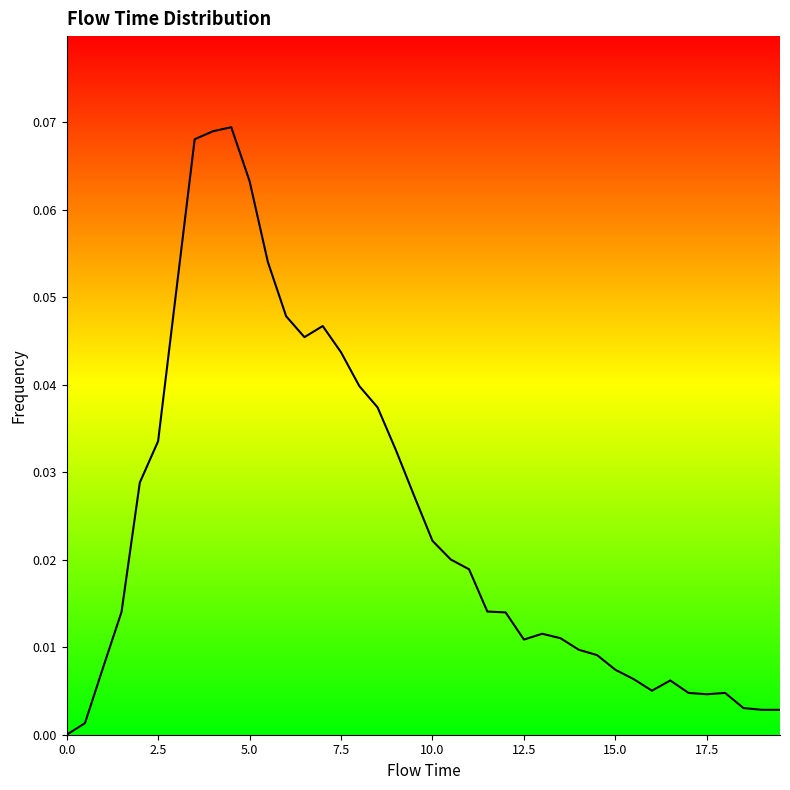

Reading left to right, extract all data points from this chart.

0.0	0.0	0.0	0.0	0.0	0.0	0.1	0.1	0.1	0.1	0.1	0.1	0.0	0.0	0.0	0.0	0.0	0.0	0.0	0.0	0.0	0.0	0.0	0.0	0.0	0.0	0.0	0.0	0.0	0.0	0.0	0.0	0.0	0.0	0.0	0.0	0.0	0.0	0.0	0.0